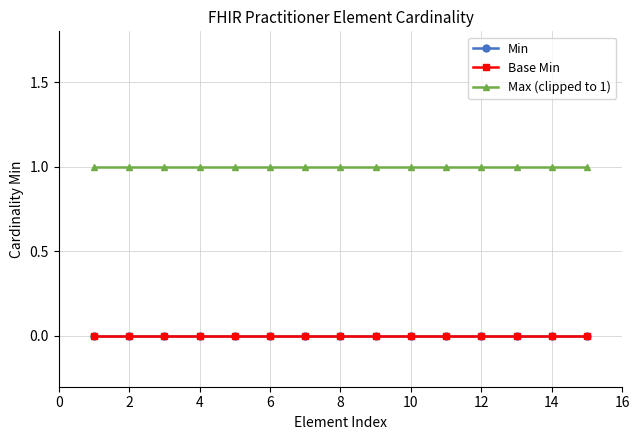

Does the chart have visible grid lines?

Yes